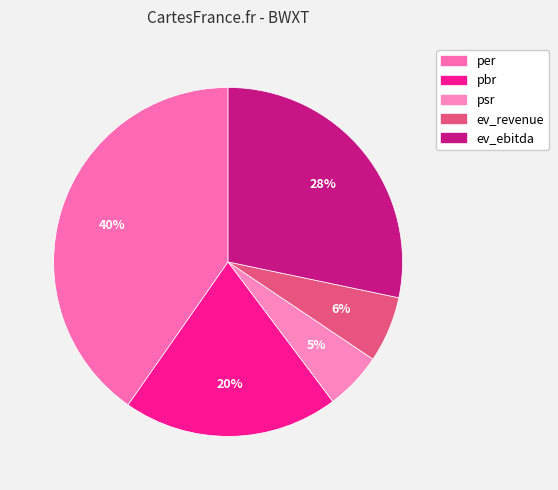

To the nearest percent, what is the difference between the largest and smallest slice percentages?

35%